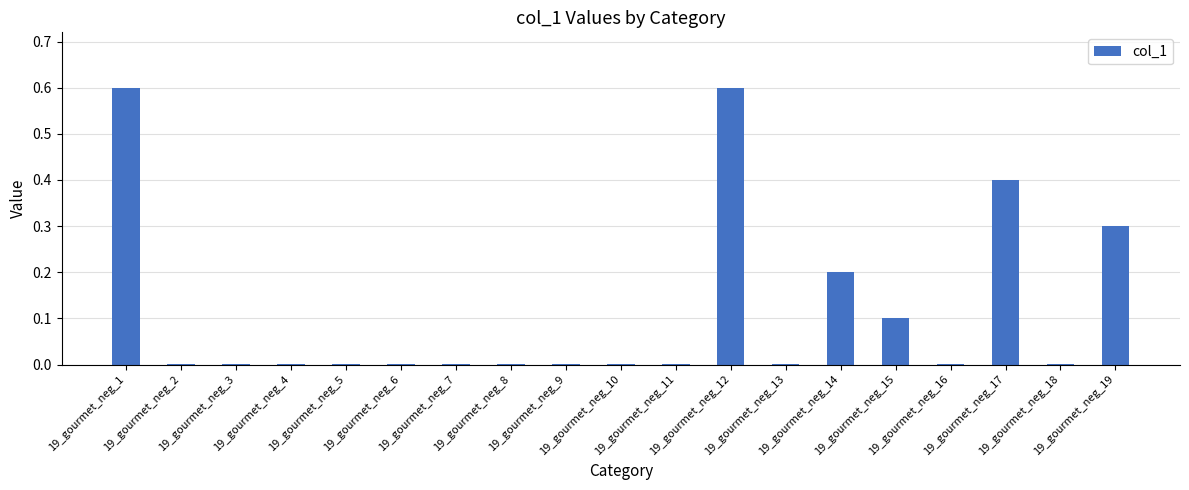

What is the difference between the values at 19_gourmet_neg_12 and 19_gourmet_neg_8?

0.6